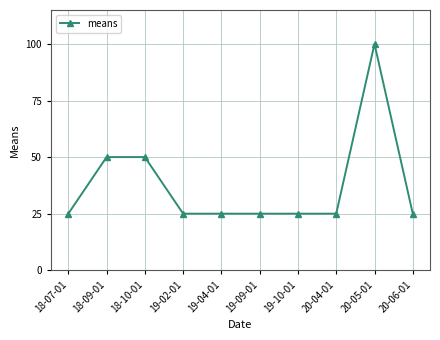

At which category does the chart reach its peak across all series?

20-05-01